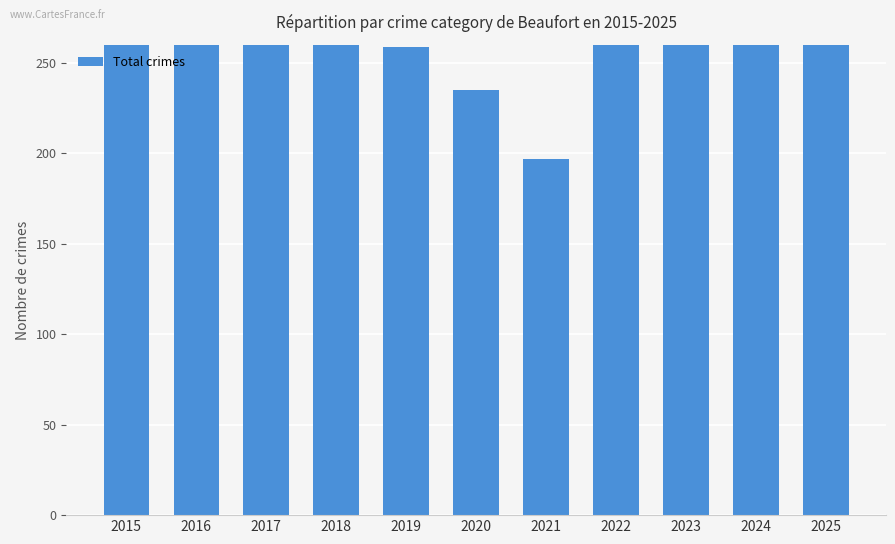

Reading right to left, what are all the values shown in this chart?

322	336	316	303	197	235	259	322	335	317	300